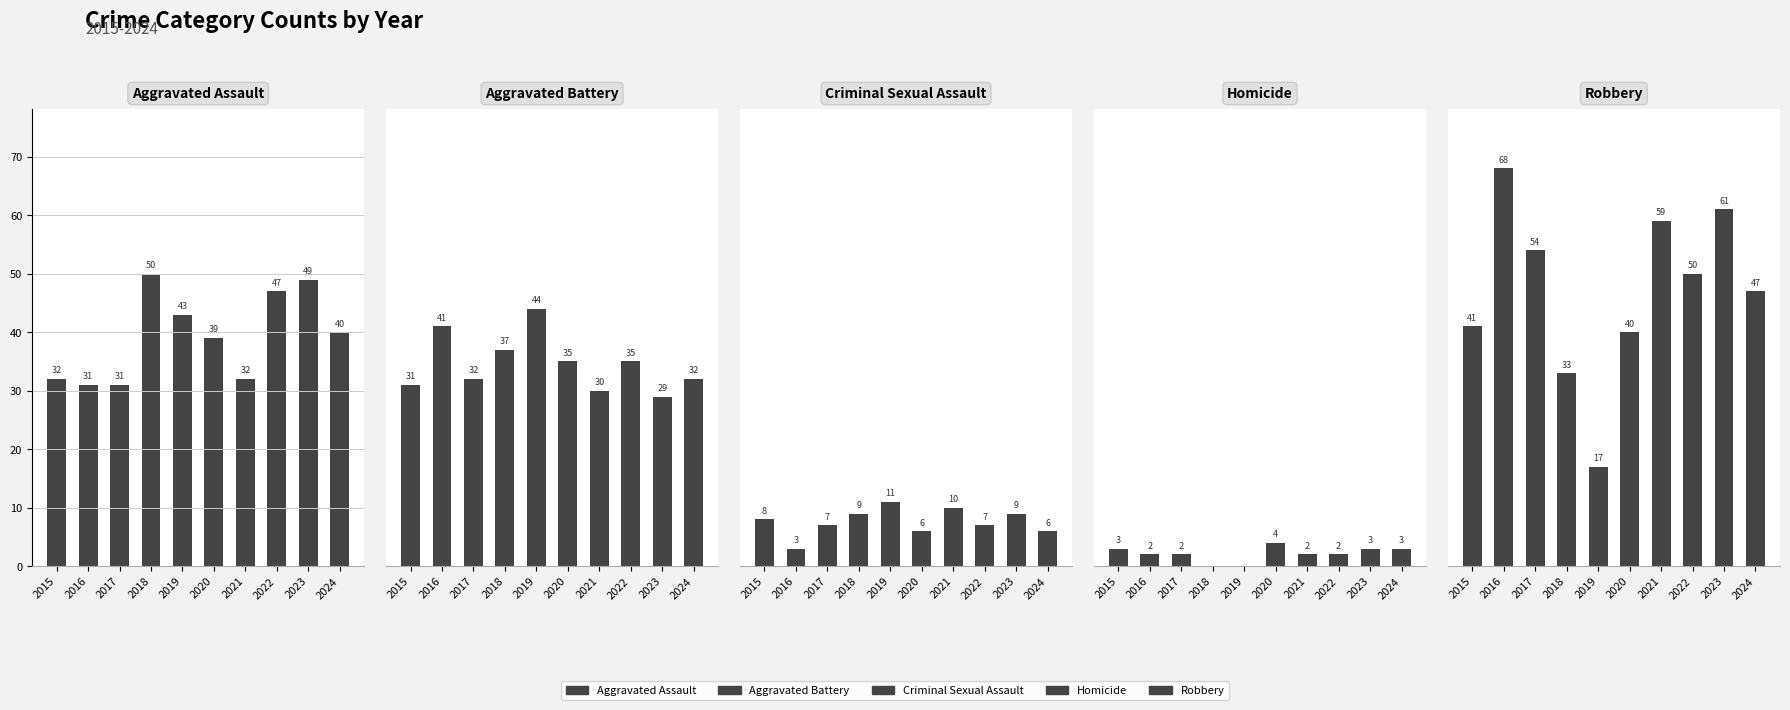

How many bars are there in total?

50